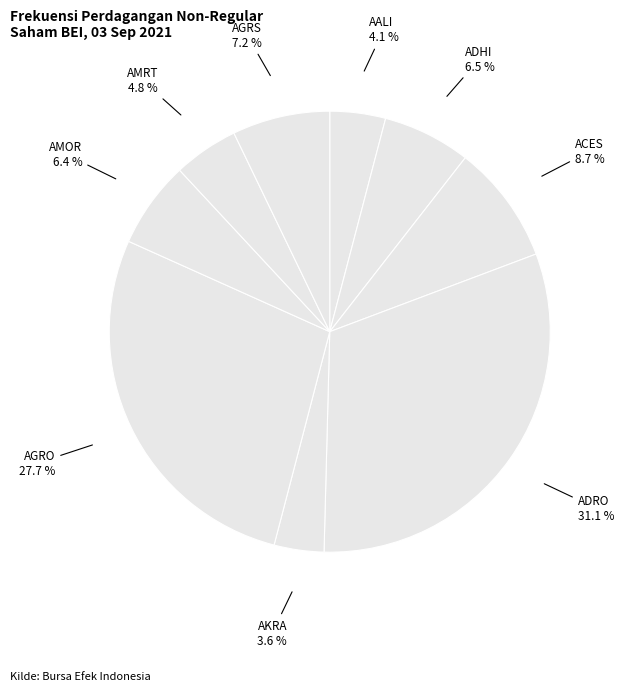

Combined, do ADRO and AGRS account for over 50%?

No